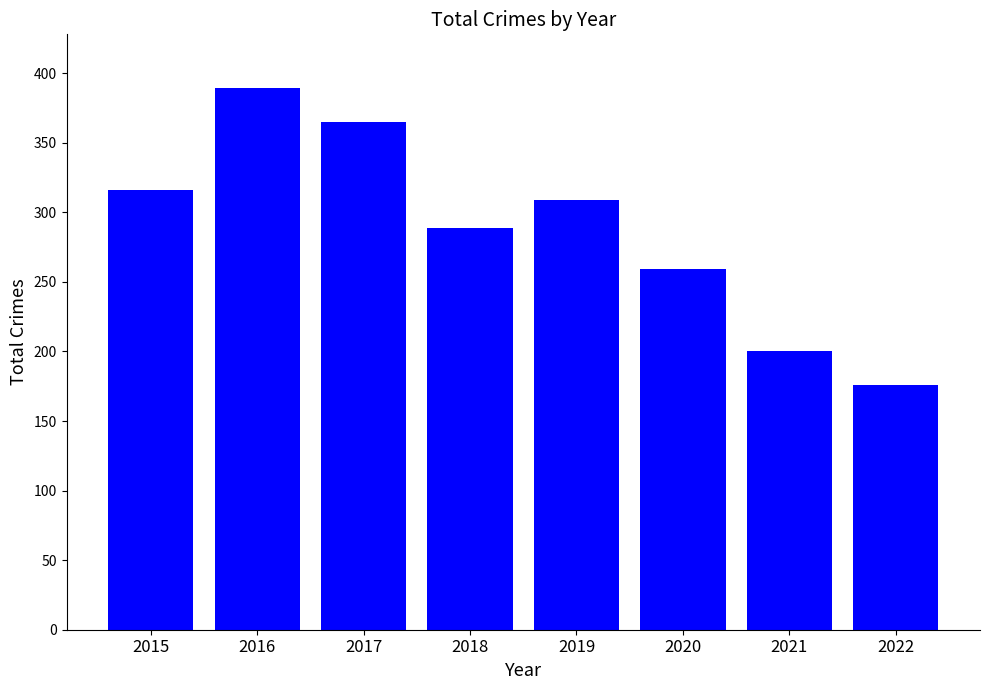

List the labels in order of value, largest first.

2016, 2017, 2015, 2019, 2018, 2020, 2021, 2022